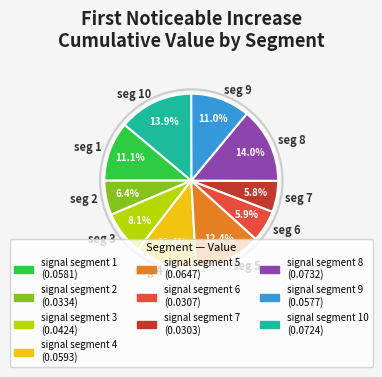

Between seg 4 and seg 6, which is larger?

seg 4